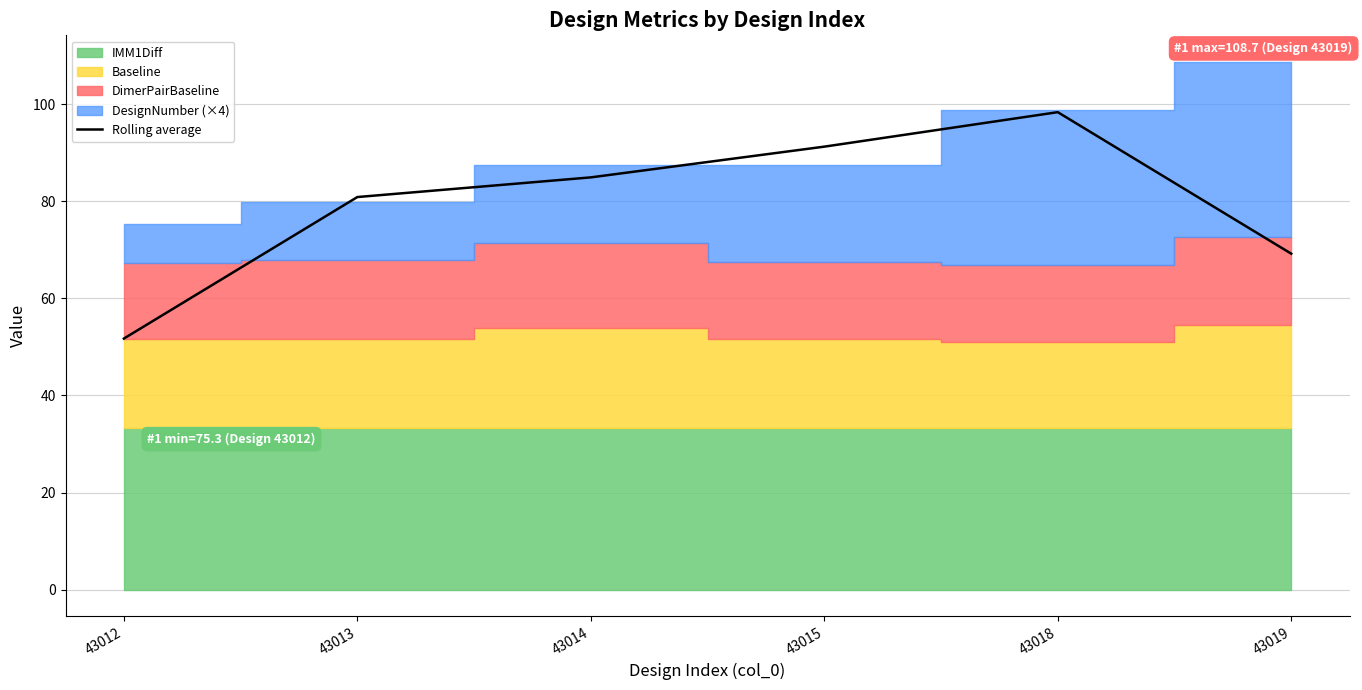

Rank the categories by value from lowest to highest.

43012, 43019, 43013, 43014, 43015, 43018